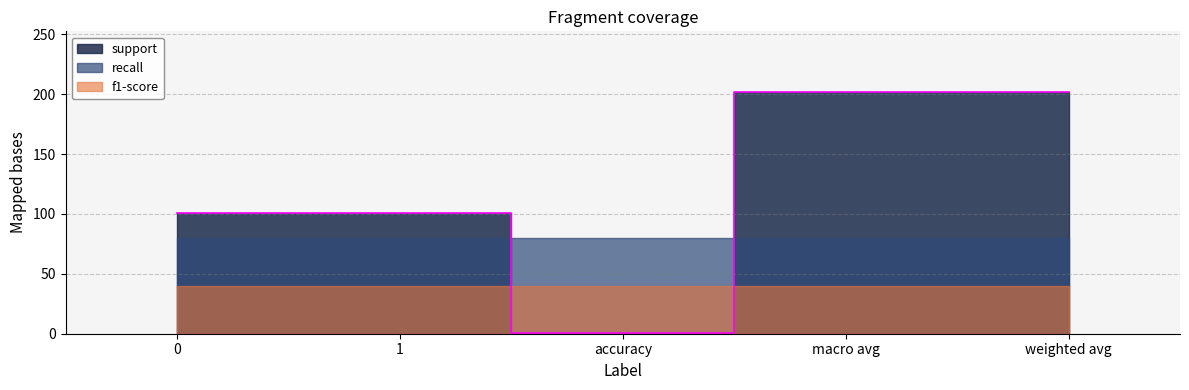

What is the difference between the second highest and second lowest values in the support series?

101